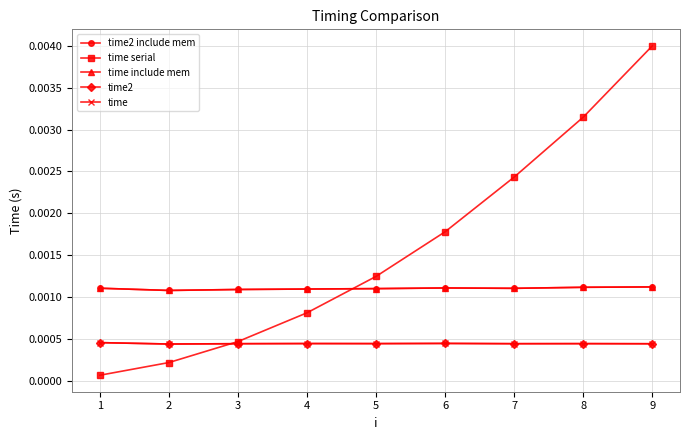

Does the chart have visible grid lines?

Yes